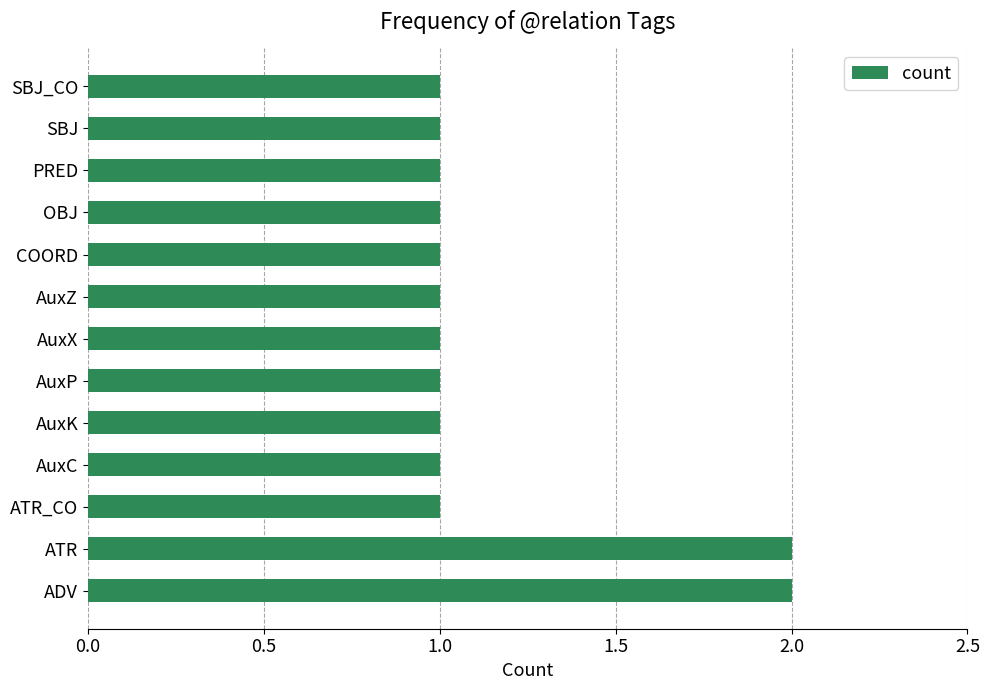

The value at AuxZ is 1. True or false?

True